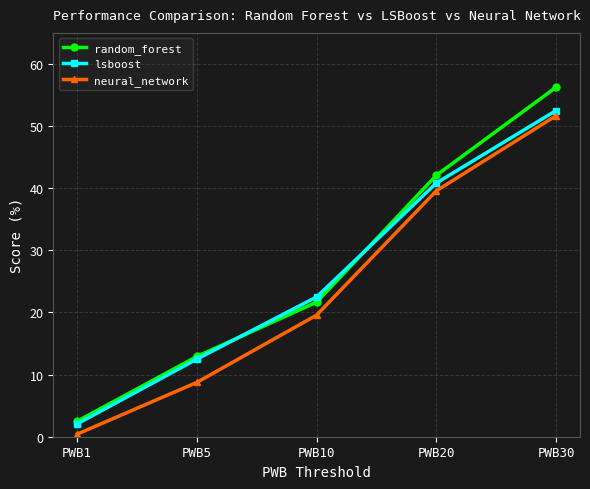

At which label does random_forest reach its peak?

PWB30